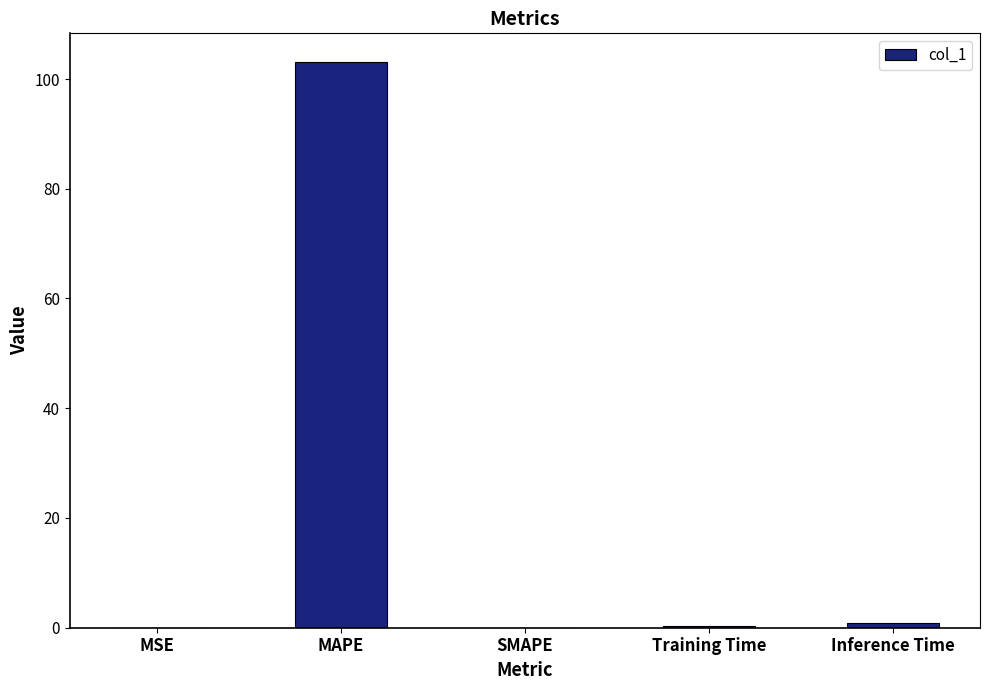

The value at MSE is 0.0. True or false?

True